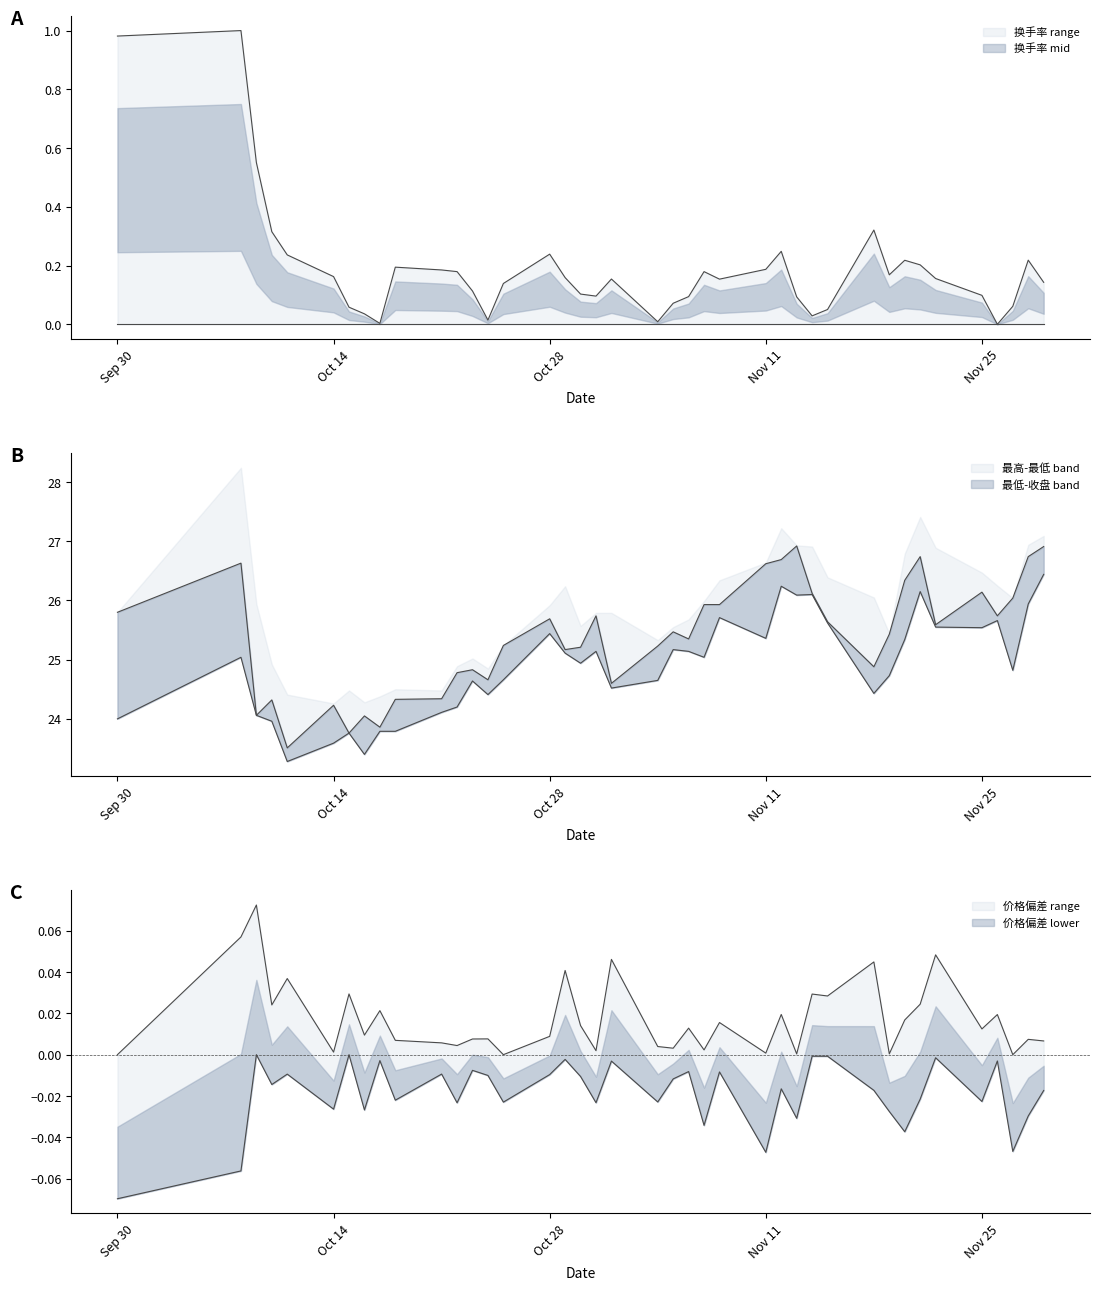

Is it true that 收盘 equals 24.8 at 2024-10-22?

True